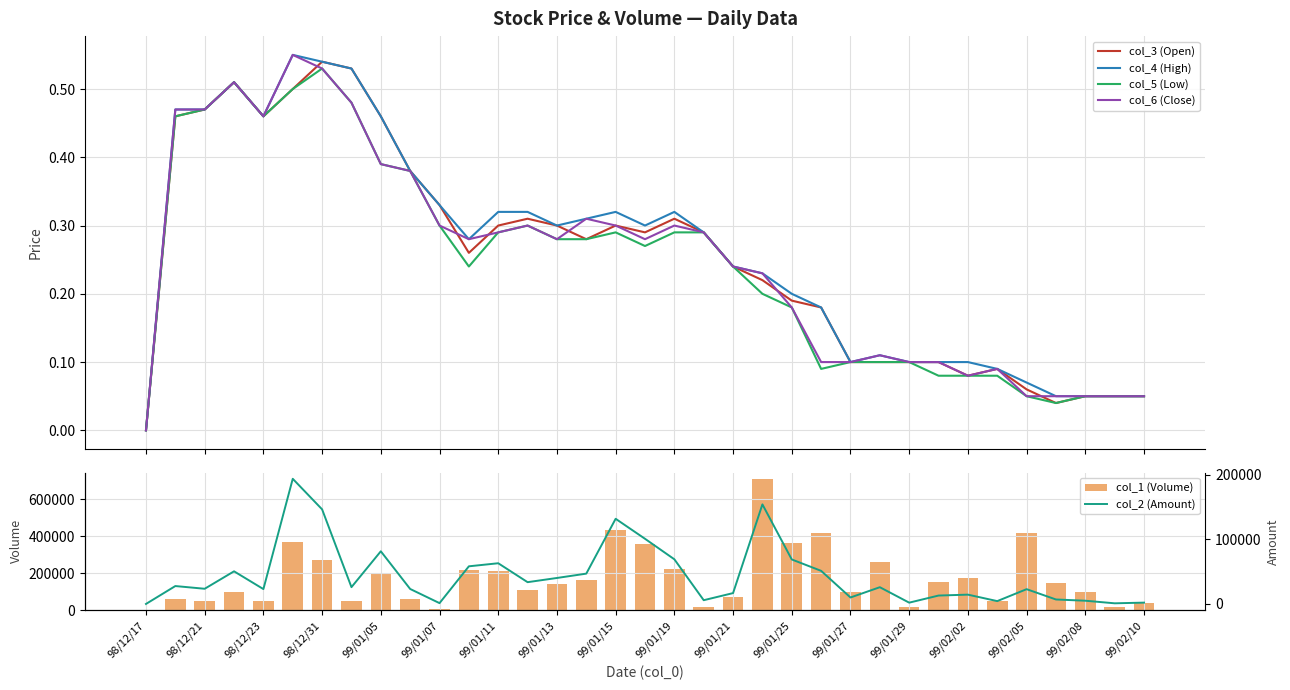

Rank the series at 99/02/05 from lowest to highest value.

col_5 (Low), col_6 (Close), col_3 (Open), col_4 (High), col_2 (Amount), col_1 (Volume)